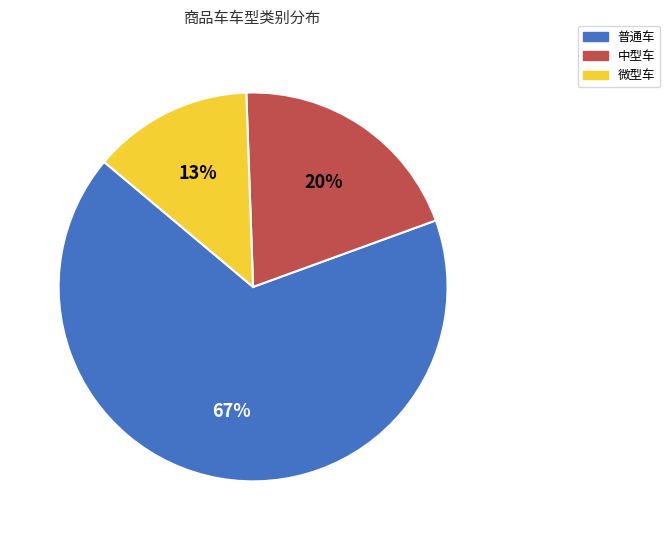

To the nearest percent, what percentage of the pie is 中型车?

20%